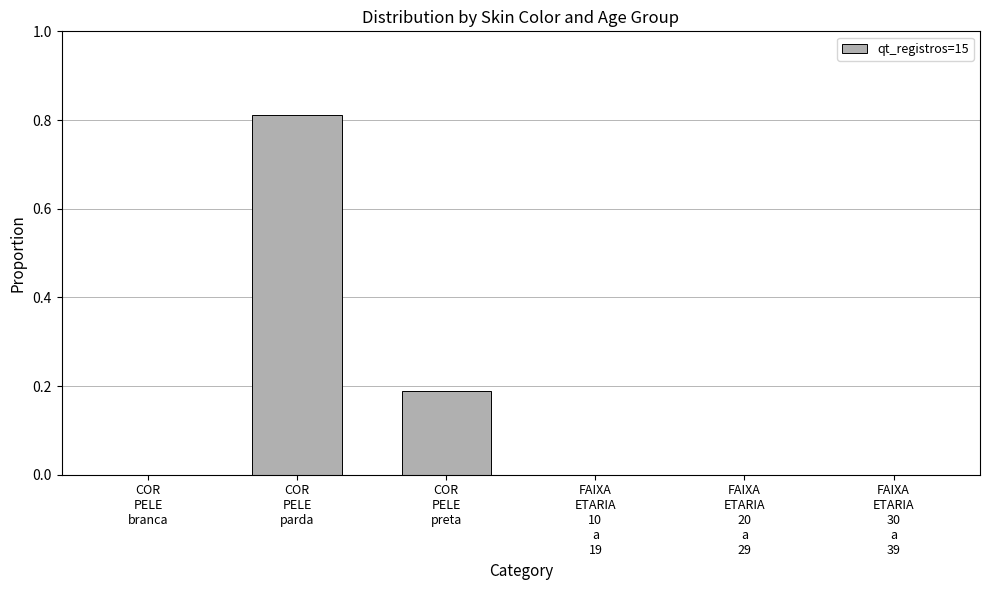

What is the sum of all values?

1.0